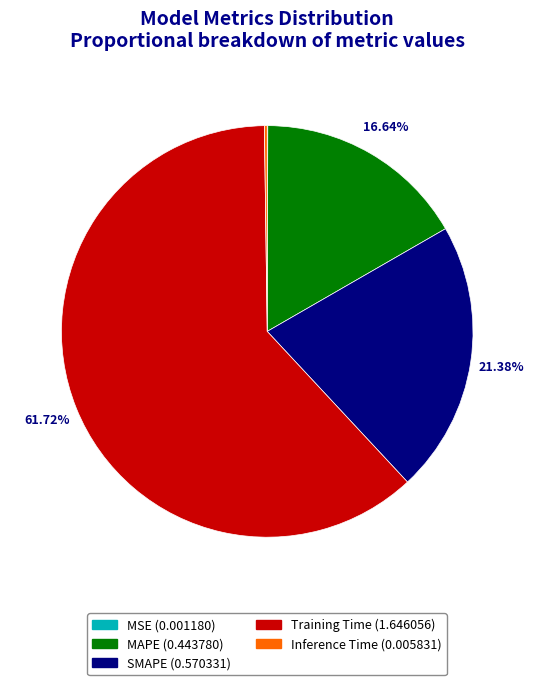

Between MAPE and SMAPE, which is larger?

SMAPE